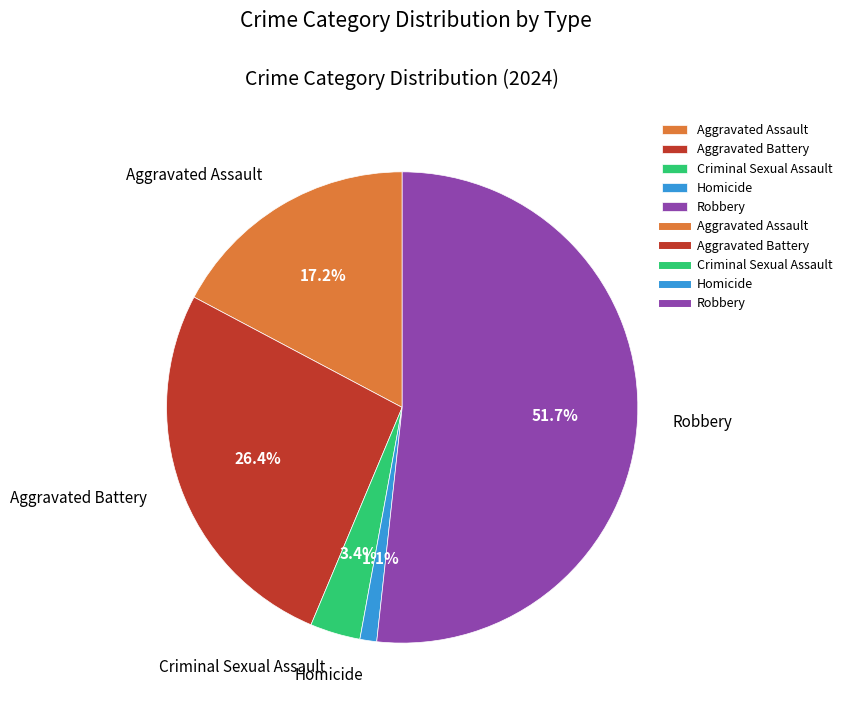

To the nearest percent, what is the average slice percentage?

20%